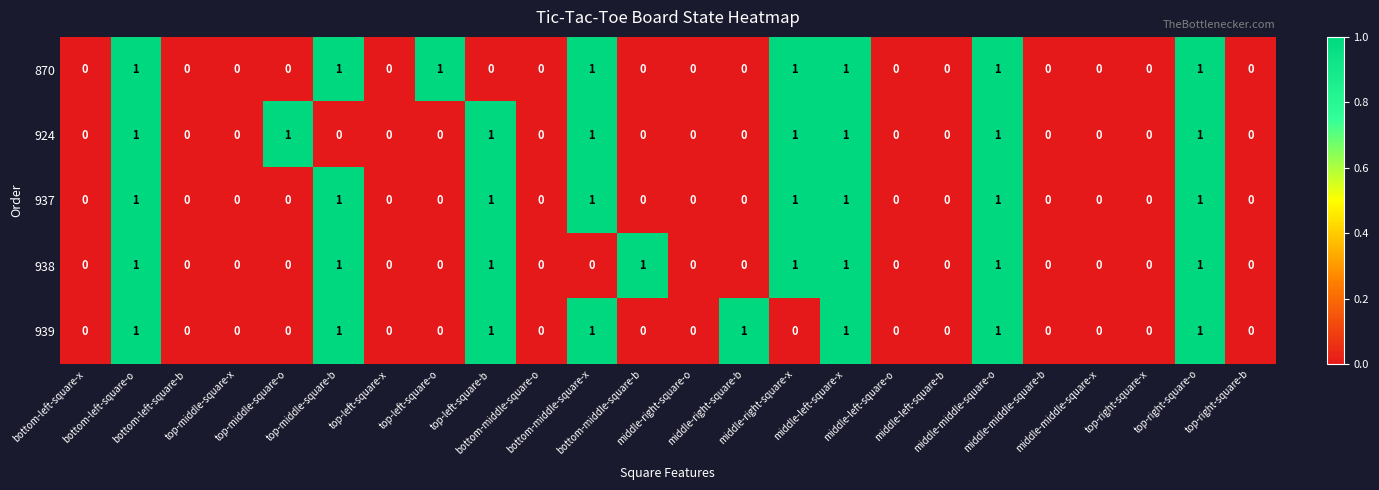

What is the sum of all 924 values?

8